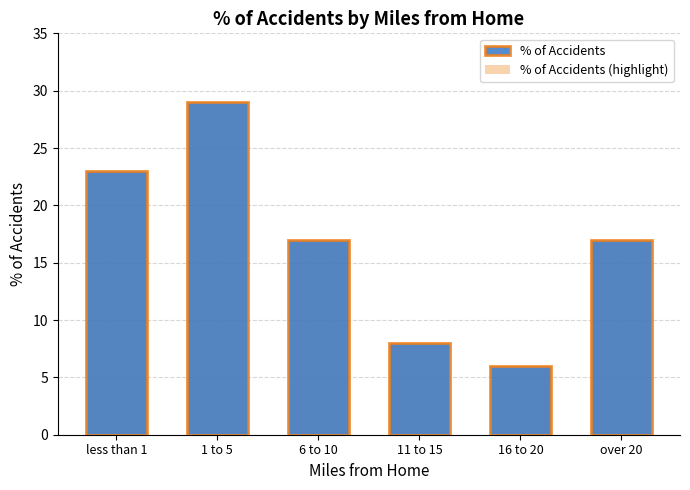

What position from the left is 11 to 15?

4